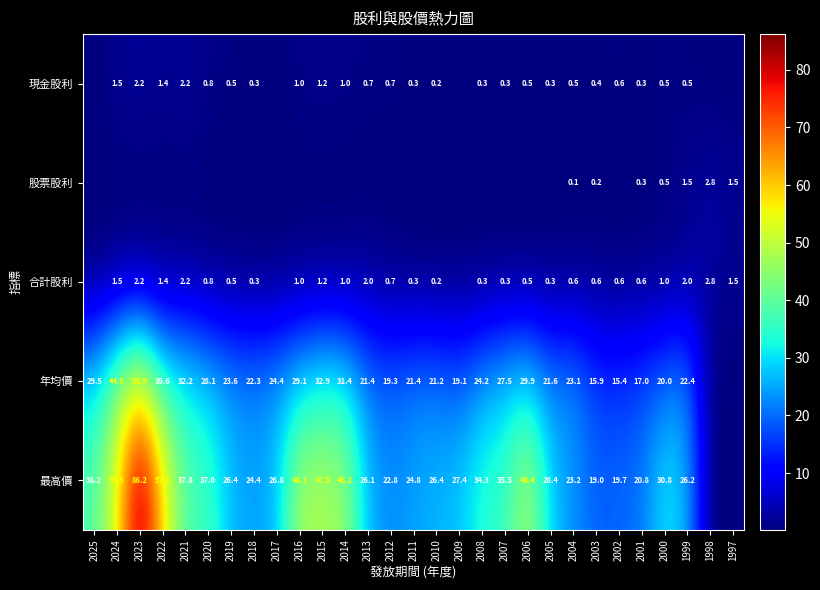

Is it true that 年均價 equals 8.3 at 2022?

False